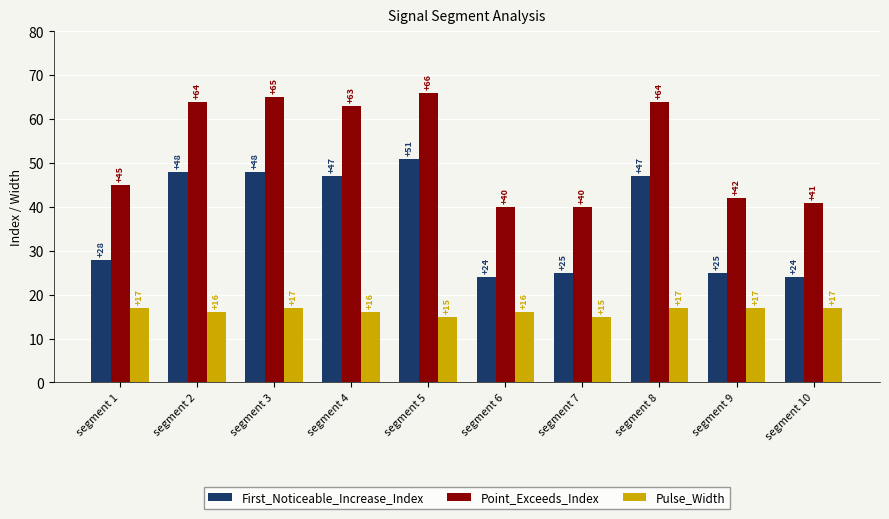

What is the total value across all series at segment 6?

80